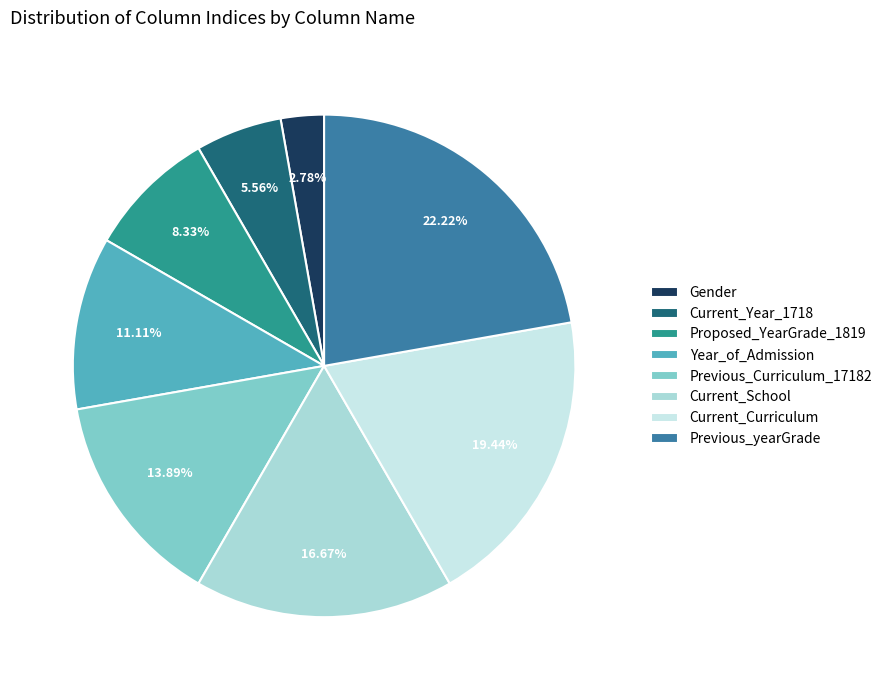

To the nearest percent, what percentage of the pie is Previous_Curriculum_17182?

14%